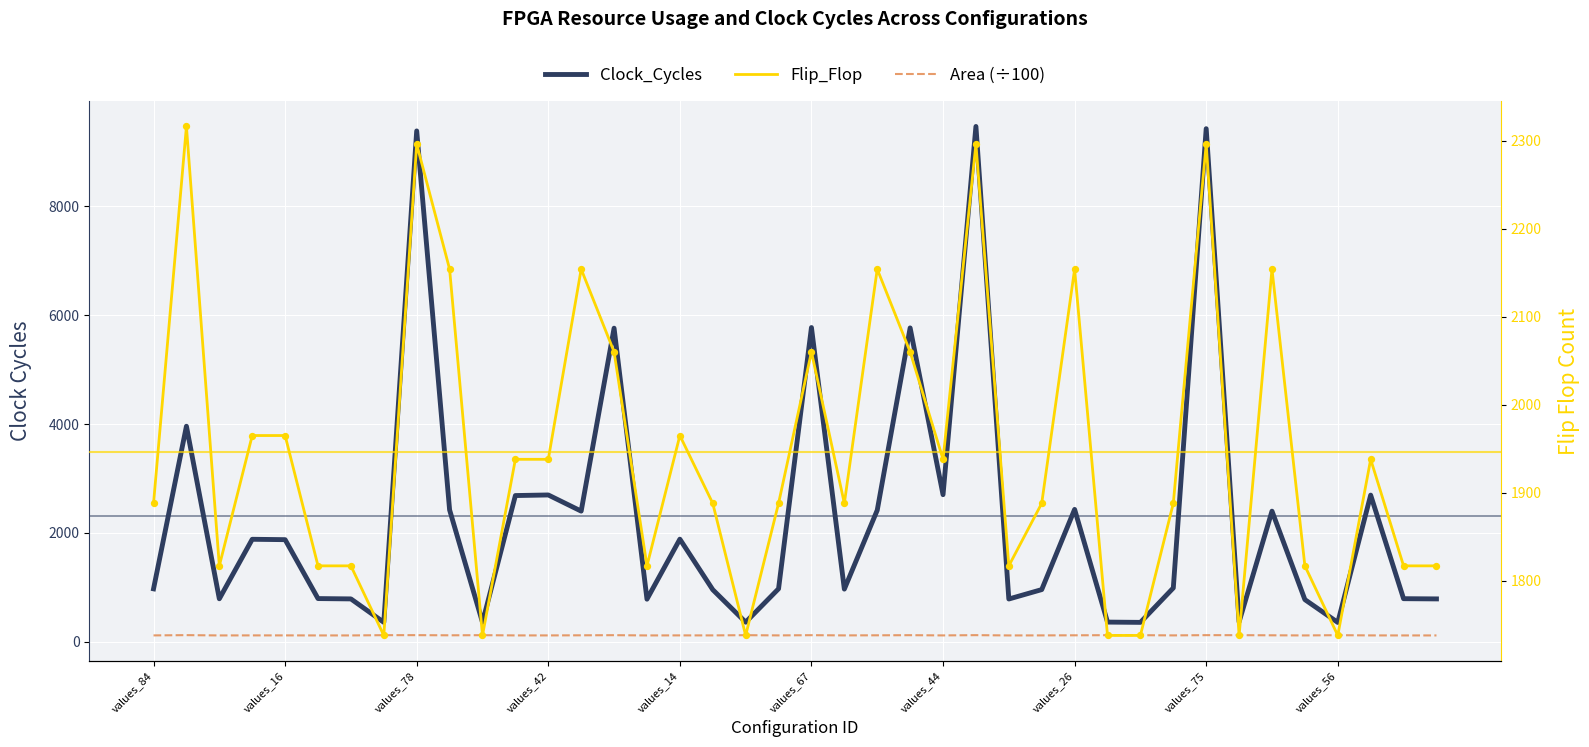

Which series has the widest spread of Y values?

Clock_Cycles